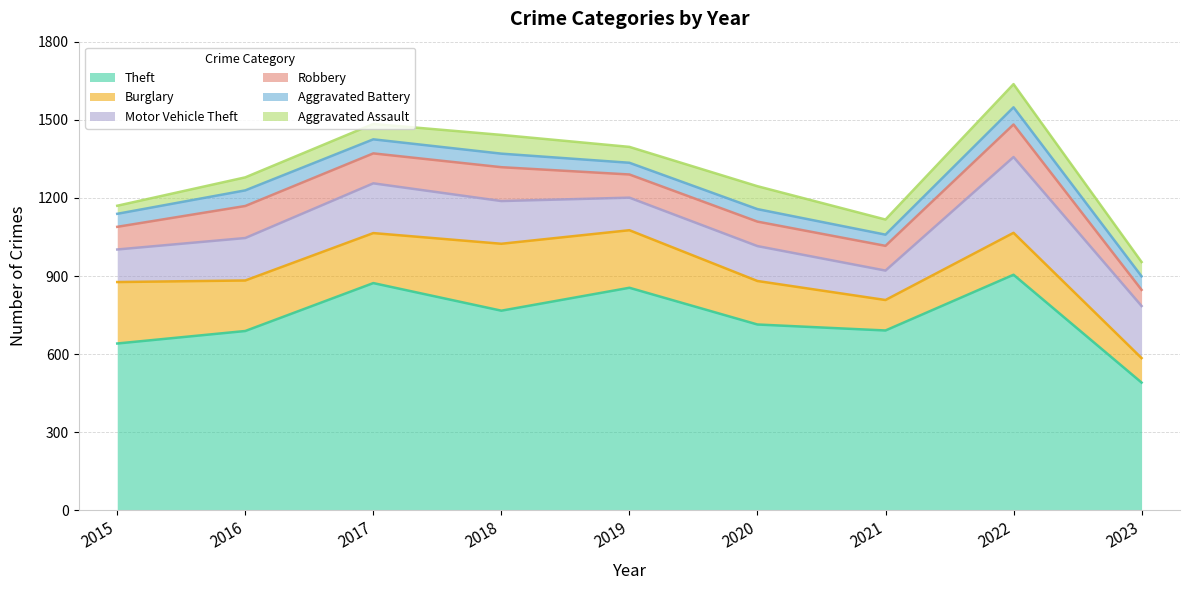

At which label is Burglary closest to 175?

2020